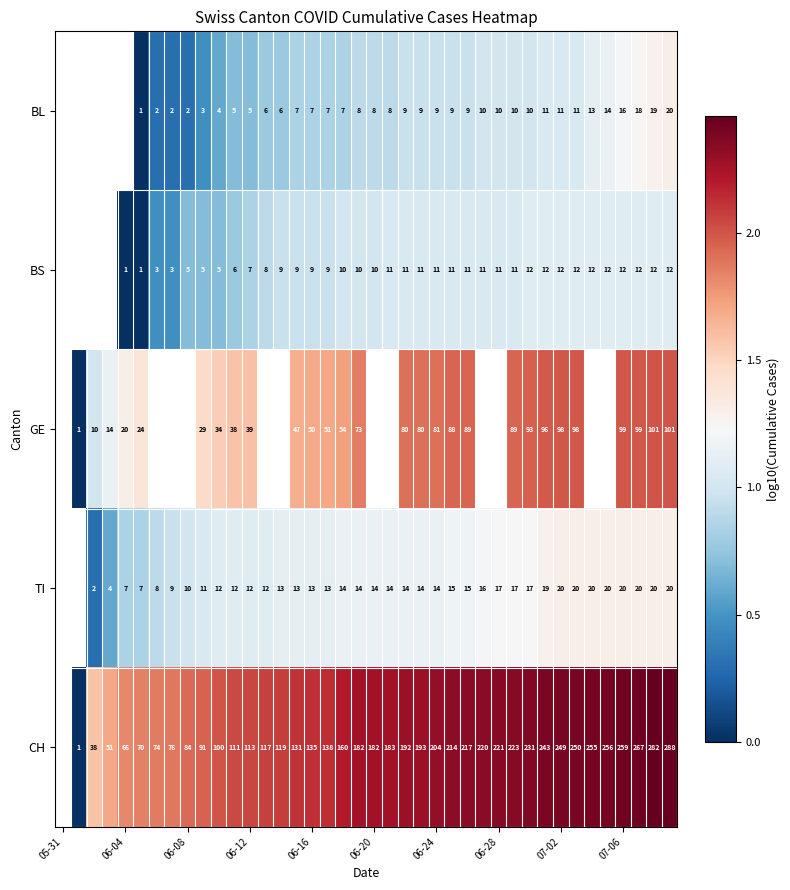

How many series are shown in this chart?

5